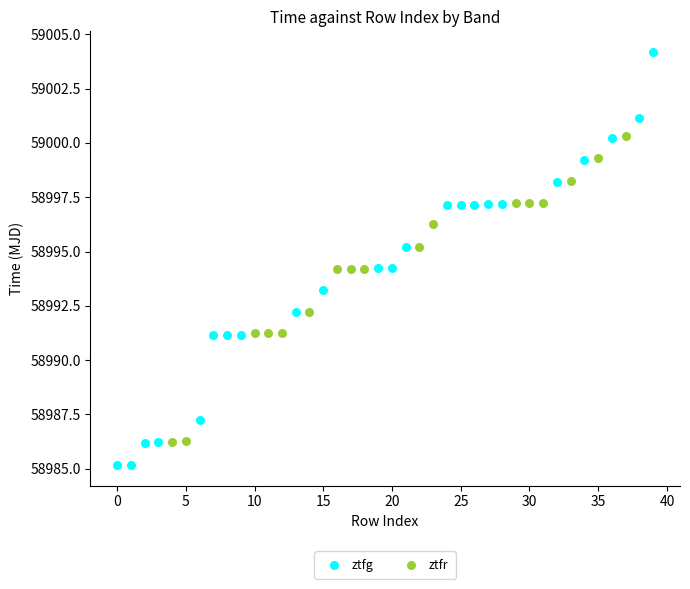

Which series has the largest Y range (max minus min)?

ztfg